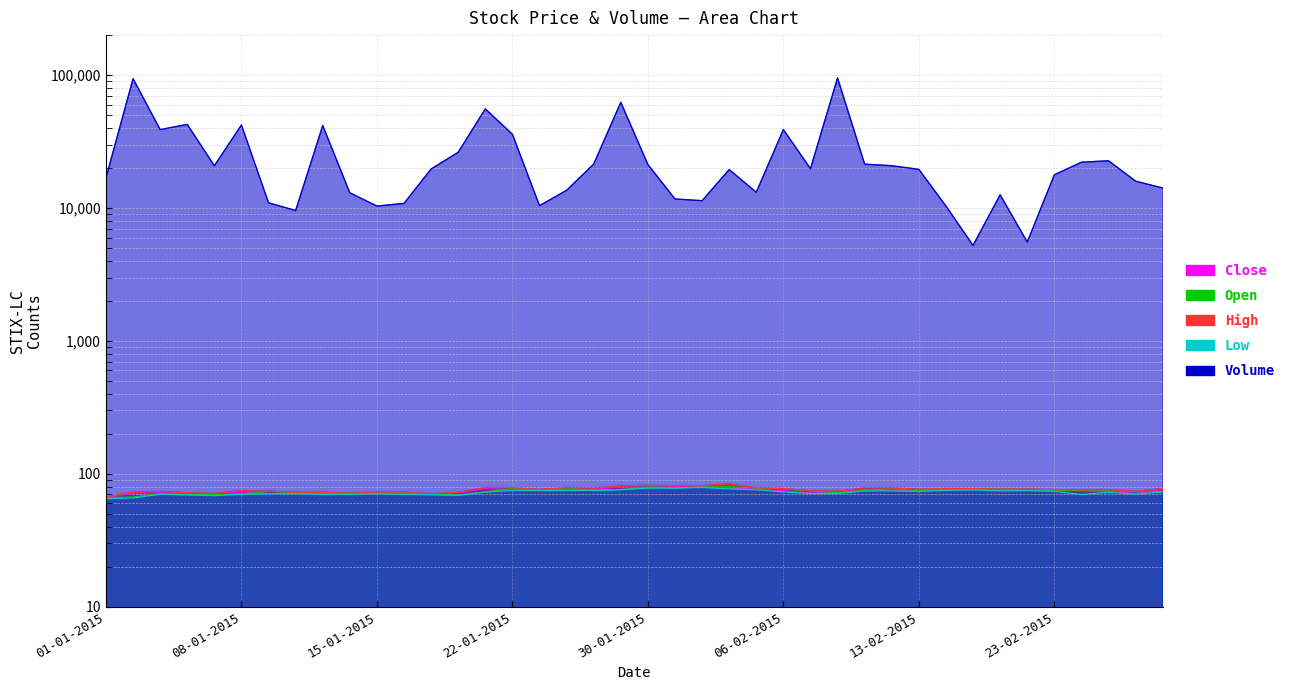

Count the number of data series in this chart.

5